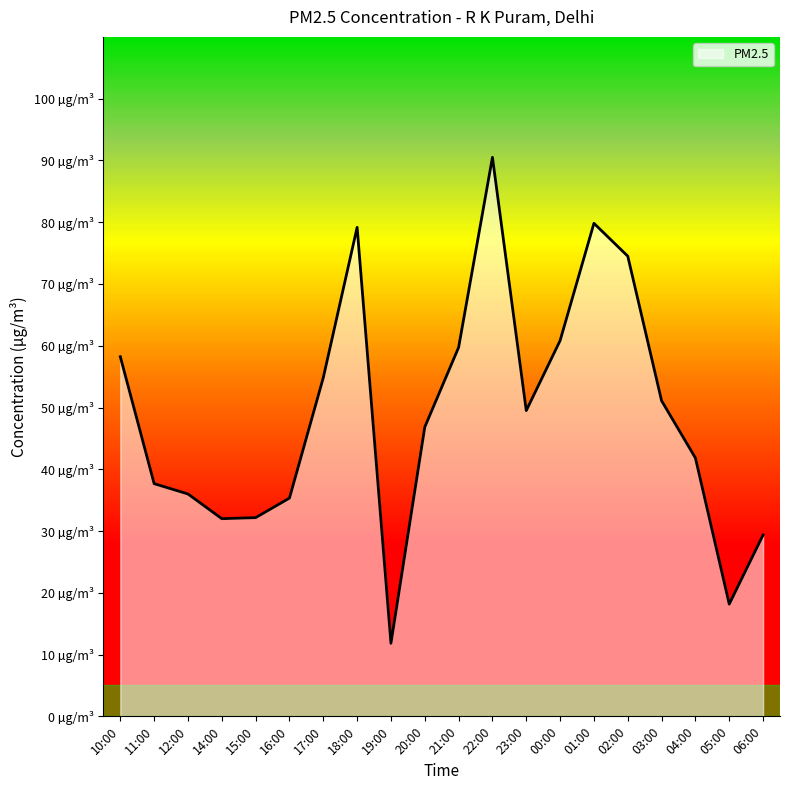

Which category has the highest value across all series?

22:00